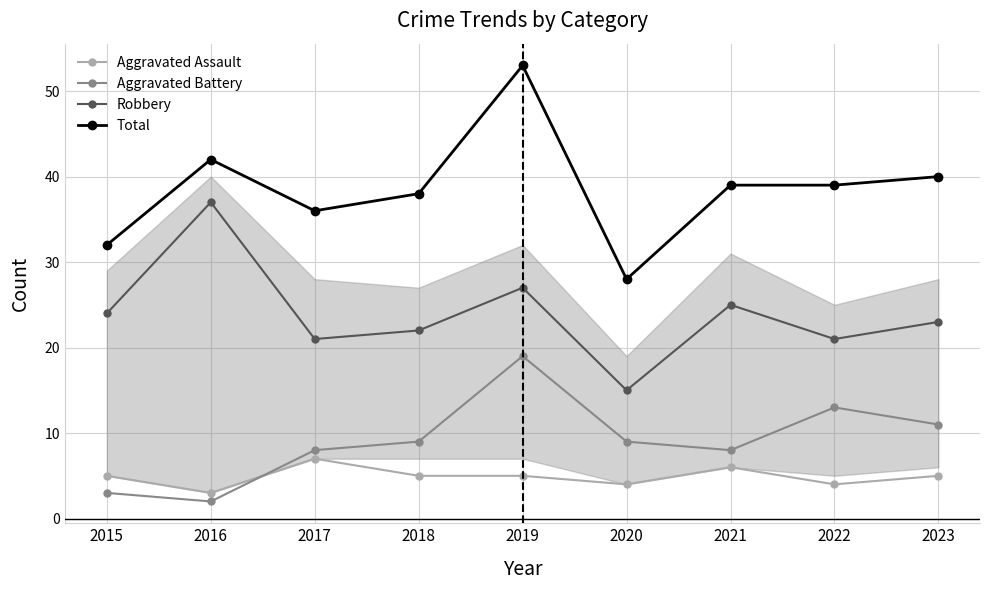

True or false: Aggravated Assault has a value of 8 at 2015.

False